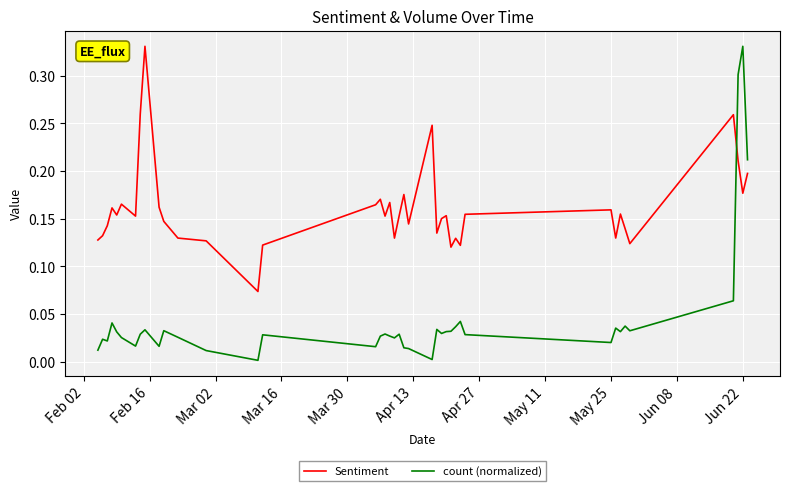

Which series has the largest range (max minus min)?

count (normalized)